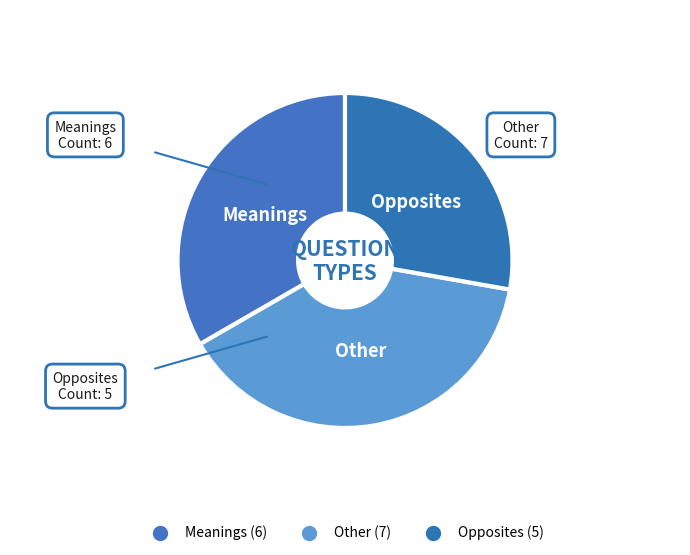

How many segments does this pie chart have?

3